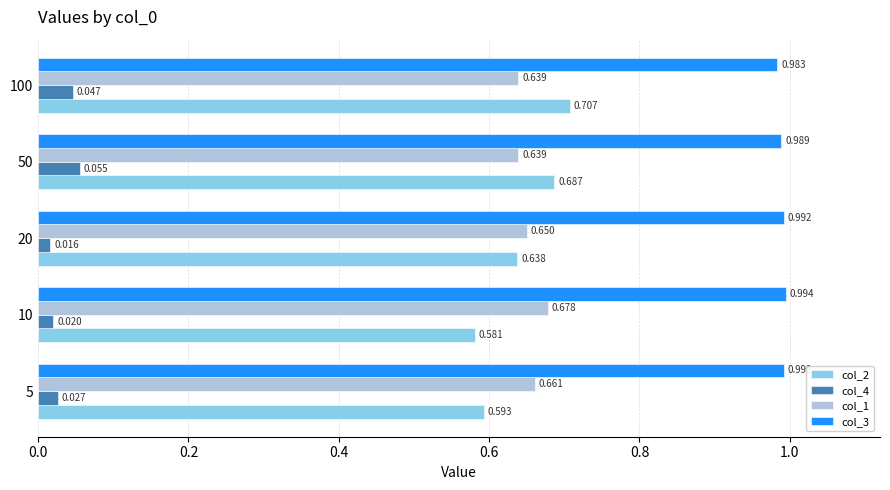

Which category has the lowest value in the col_4 series?

20